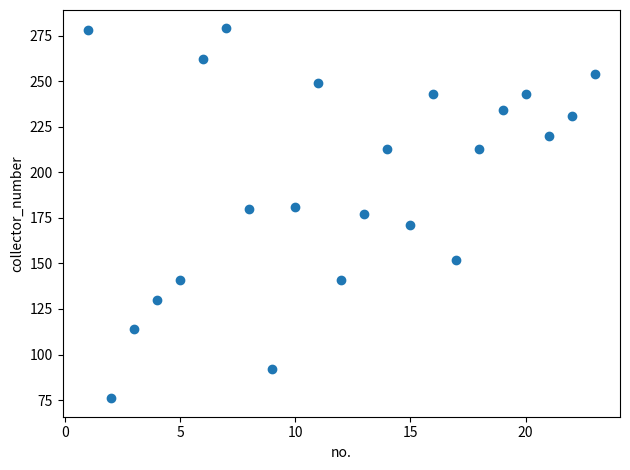

What is the range of Y values (max minus min)?

203